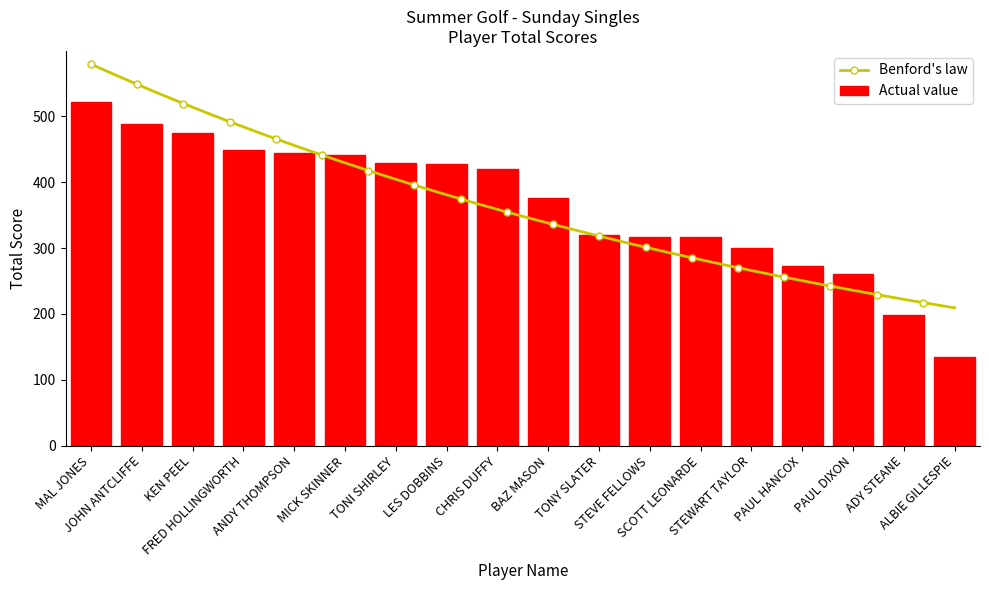

List the labels in order of value, largest first.

MAL JONES, JOHN ANTCLIFFE, KEN PEEL, FRED HOLLINGWORTH, ANDY THOMPSON, MICK SKINNER, TONI SHIRLEY, LES DOBBINS, CHRIS DUFFY, BAZ MASON, TONY SLATER, STEVE FELLOWS, SCOTT LEONARDE, STEWART TAYLOR, PAUL HANCOX, PAUL DIXON, ADY STEANE, ALBIE GILLESPIE